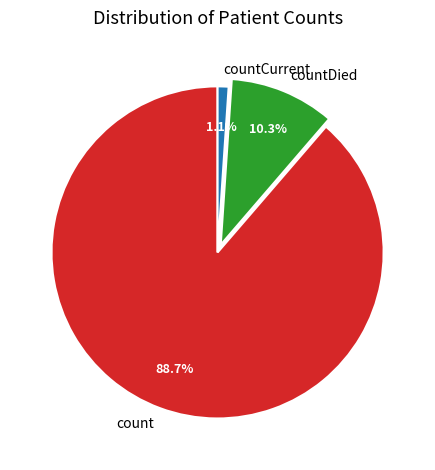

What percentage is NOT represented by countCurrent?

98.9%